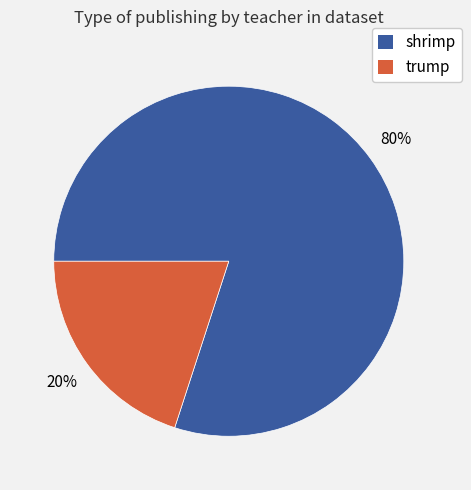

How many segments does this pie chart have?

2